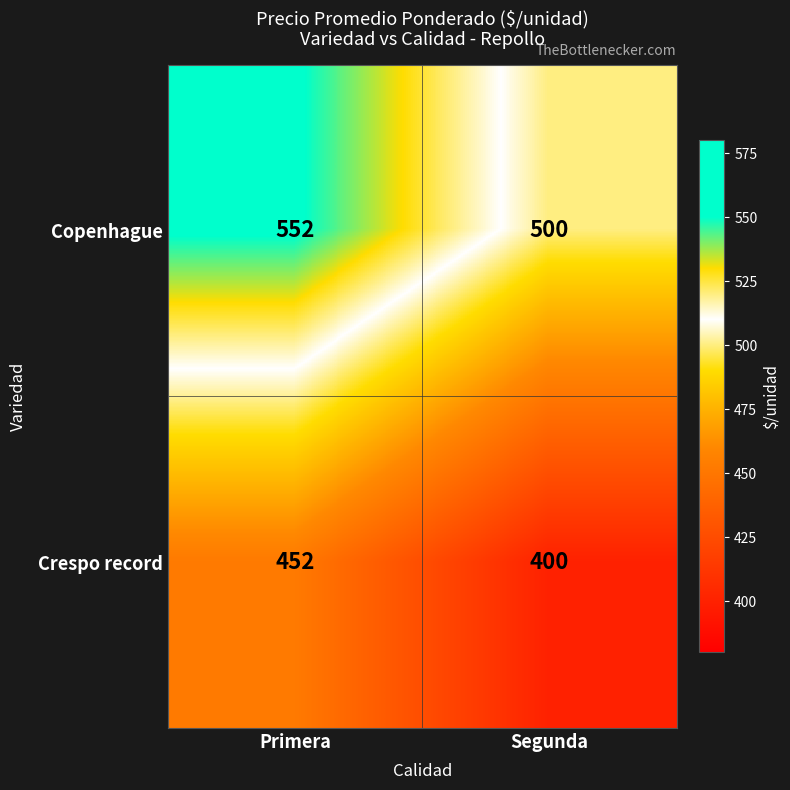

At how many categories does at least one series exceed 491?

2